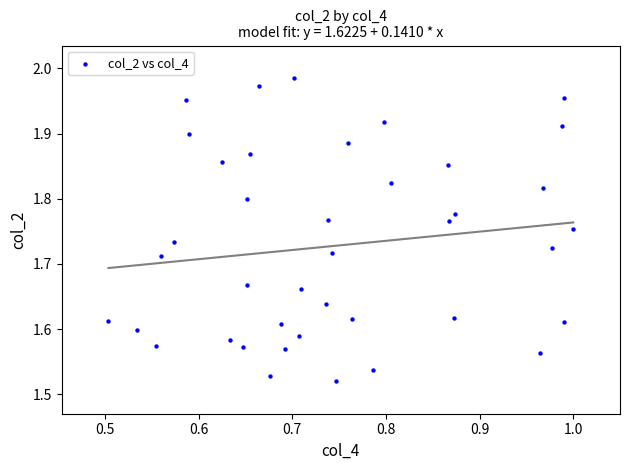

What is the range of Y values (max minus min)?

0.5